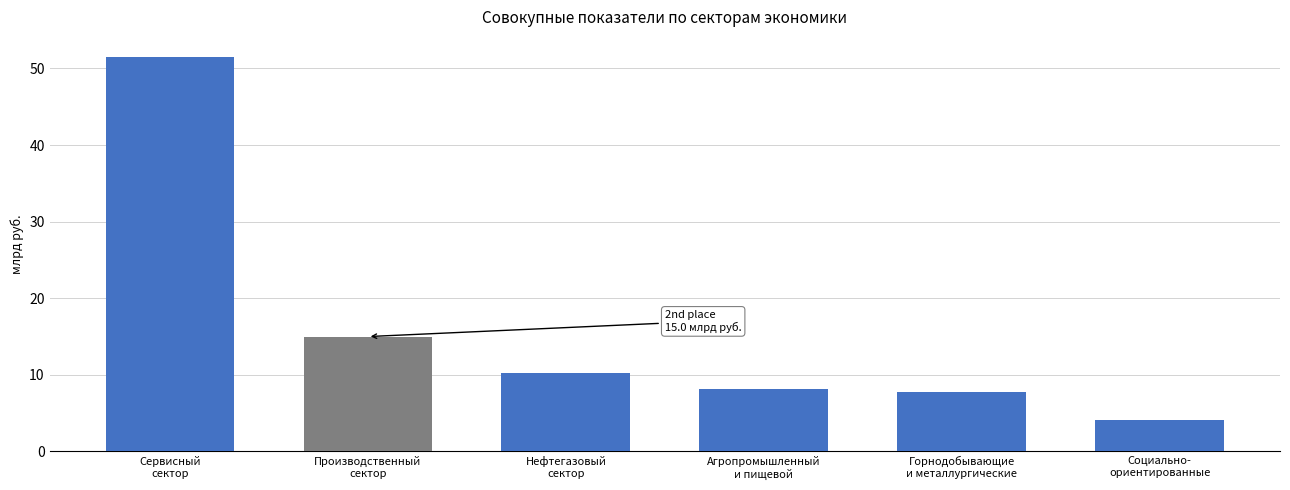

Read the value at Горнодобывающие
и металлургические.

7.7